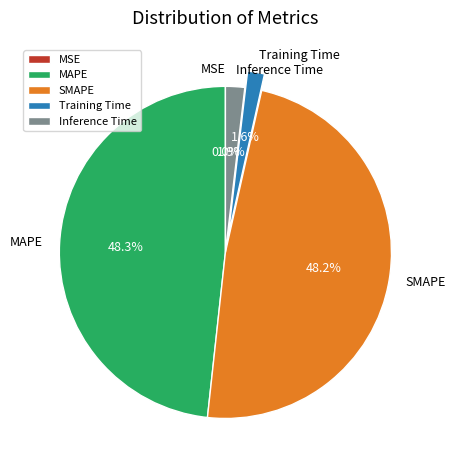

To the nearest percent, what is the difference between the largest and smallest slice percentages?

48%